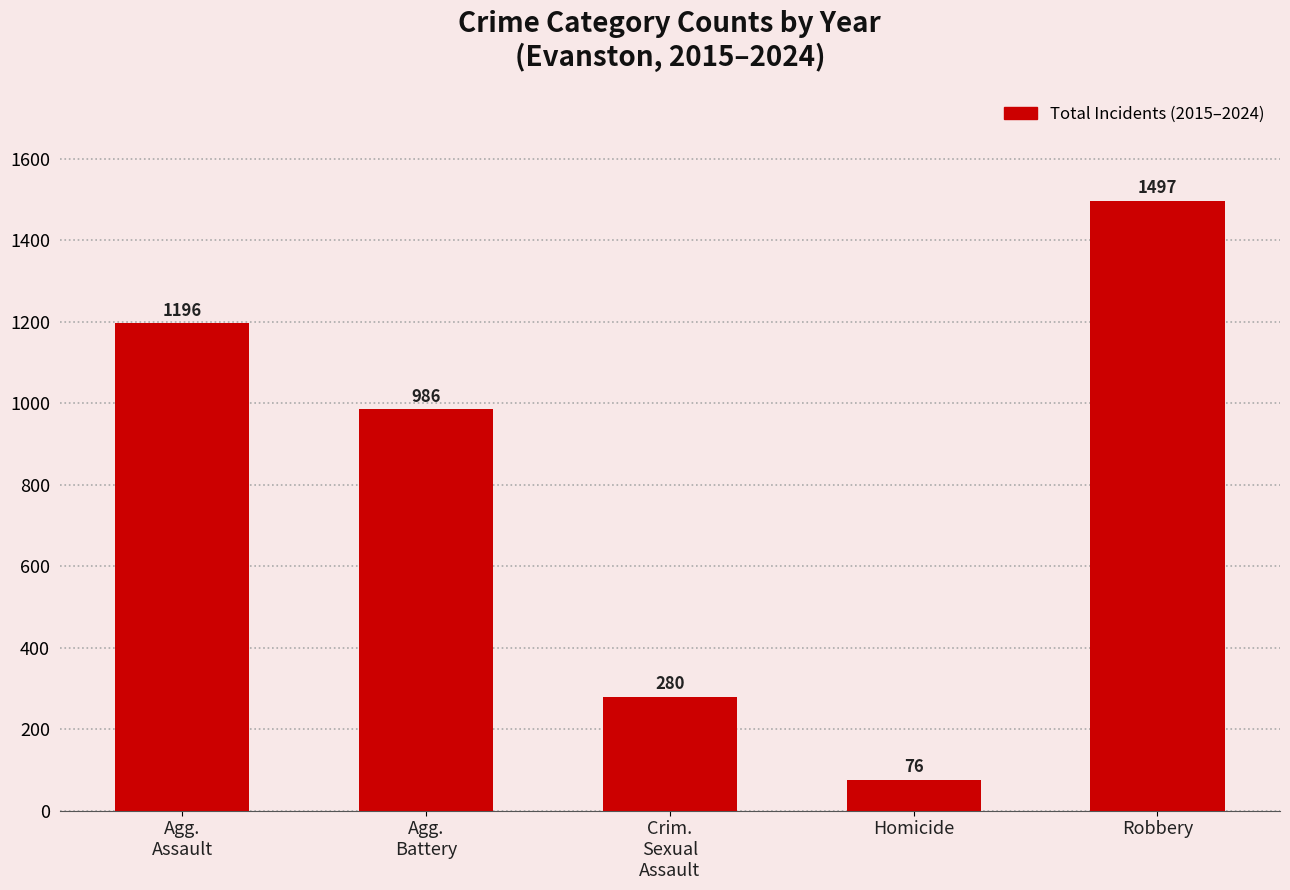

Reading left to right, transcribe all the data shown in this chart.

1196	986	280	76	1497